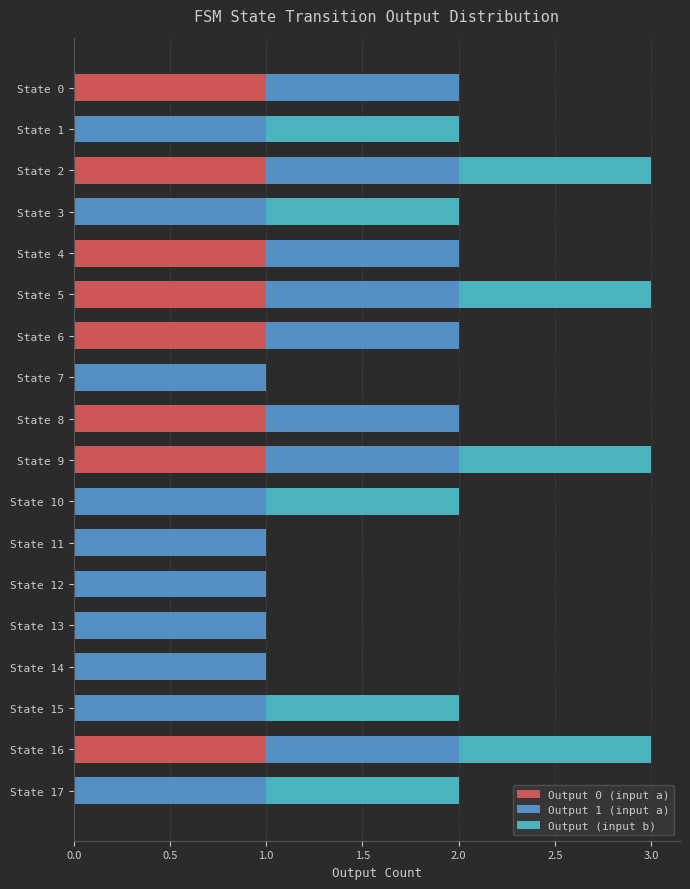

The Output 0 (input a) series shows 0 at State 17. True or false?

True